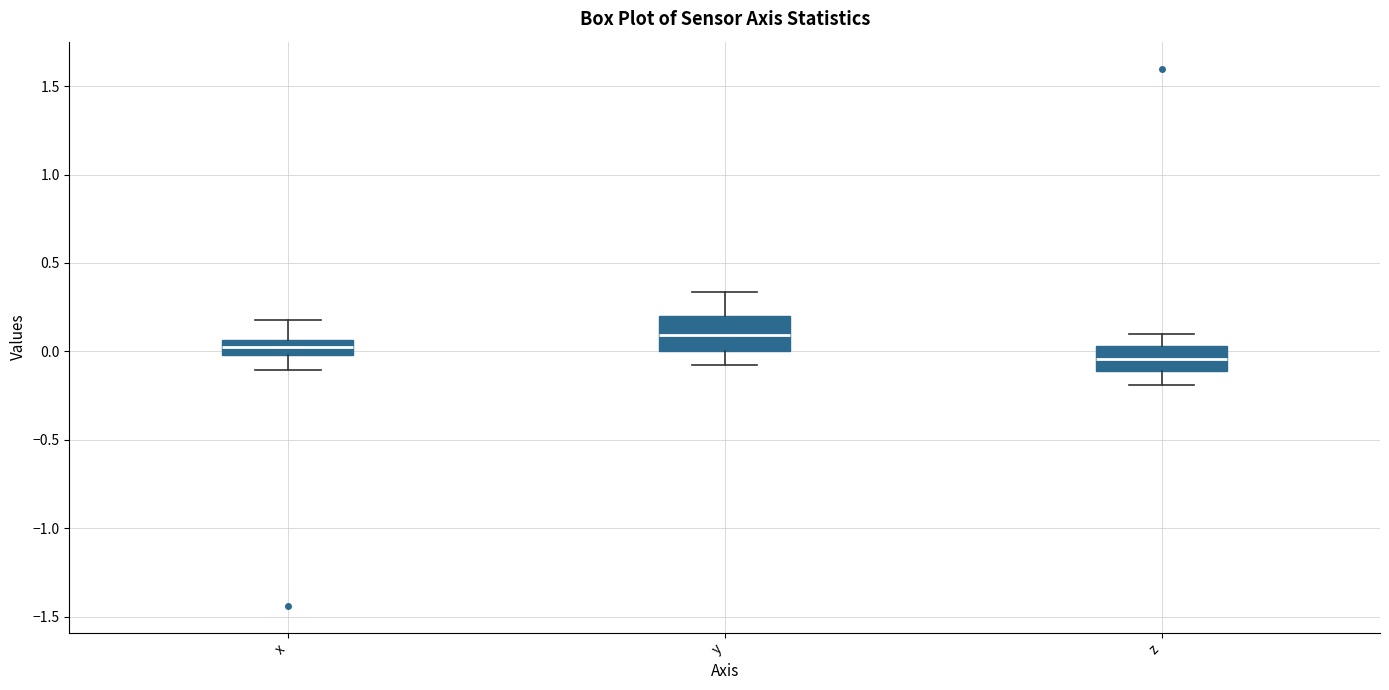

Which box is the tallest, from its lower edge to its upper edge?

y